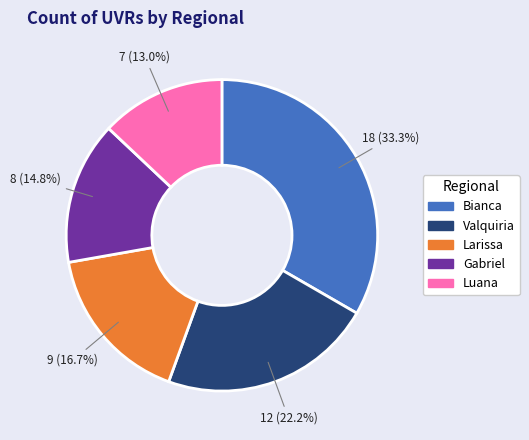

What is the ratio of the value at Larissa to the value at Bianca?

0.5